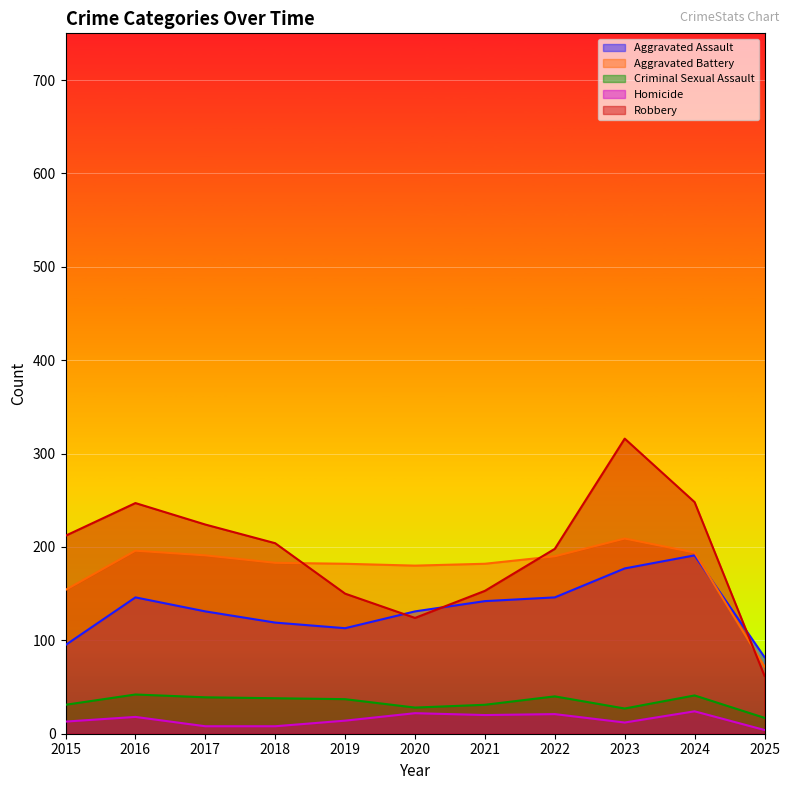

Is it true that Aggravated Assault equals 146 at 2022?

True